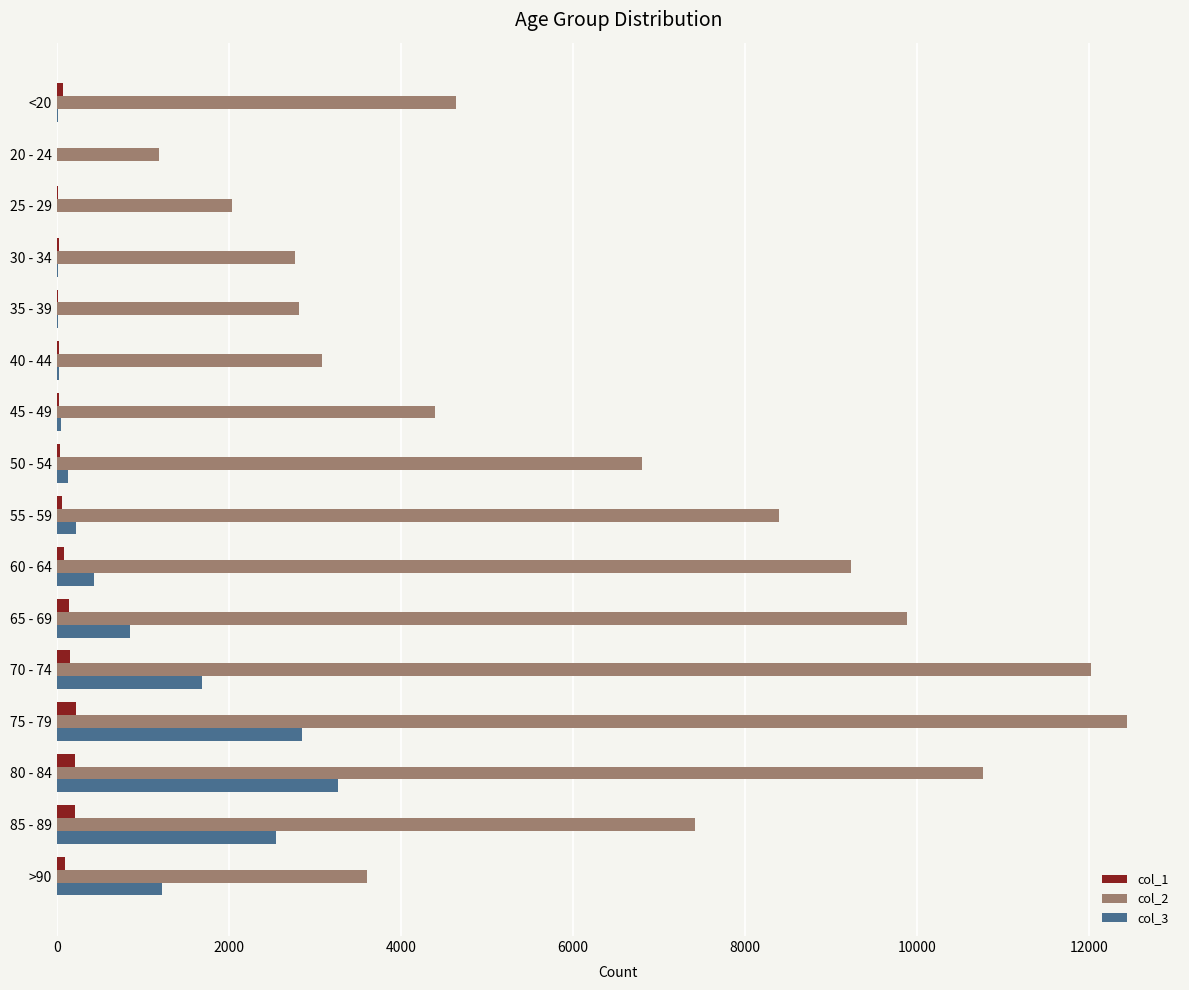

At which label does col_2 reach its peak?

75 - 79